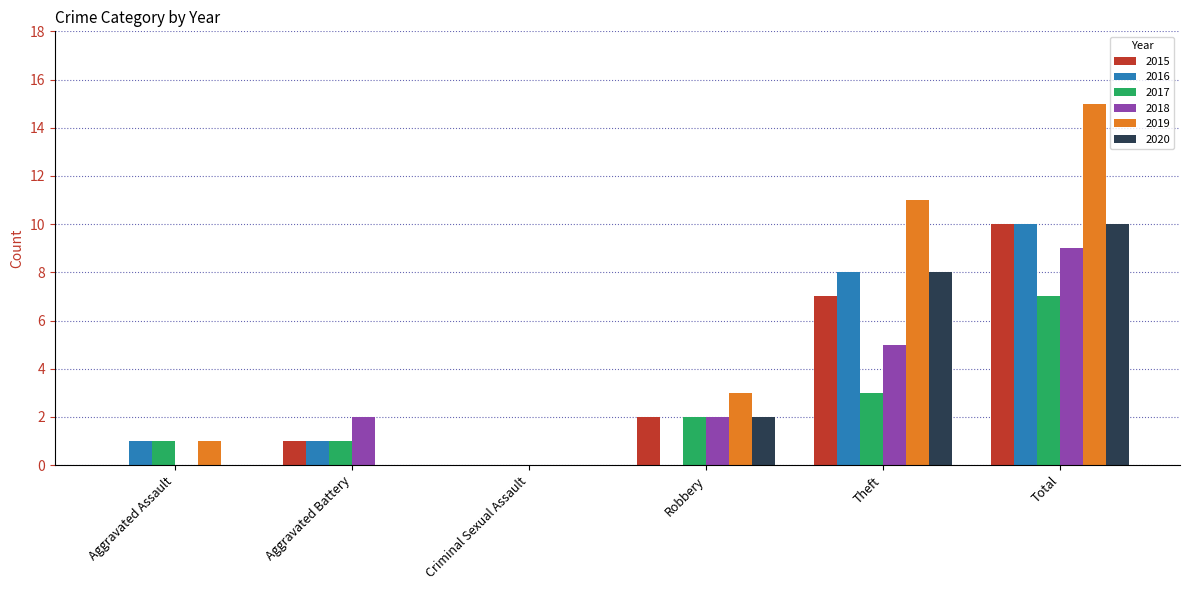

The value of 2020 at Robbery is 2. True or false?

True